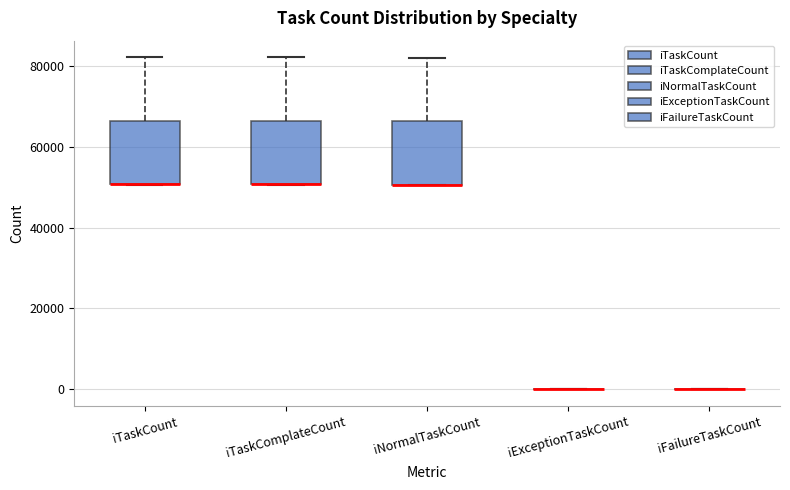

Reading left to right, transcribe this box plot: for each box, give where its median line is, the range the box spans, and where its two whiskers end, as read against the y-axis. The values are not printed on the chart, so give them approximately, as read against the axis.

iTaskCount: median 50000 (drawn on the box's lower edge), box 50000 to 66000, whiskers 50000 to 82000
iTaskComplateCount: median 50000 (drawn on the box's lower edge), box 50000 to 66000, whiskers 50000 to 82000
iNormalTaskCount: median 50000 (drawn on the box's lower edge), box 50000 to 66000, whiskers 50000 to 82000
iExceptionTaskCount: box collapsed to a line at 0, whiskers 0 to 0
iFailureTaskCount: box collapsed to a line at 0, whiskers 0 to 0